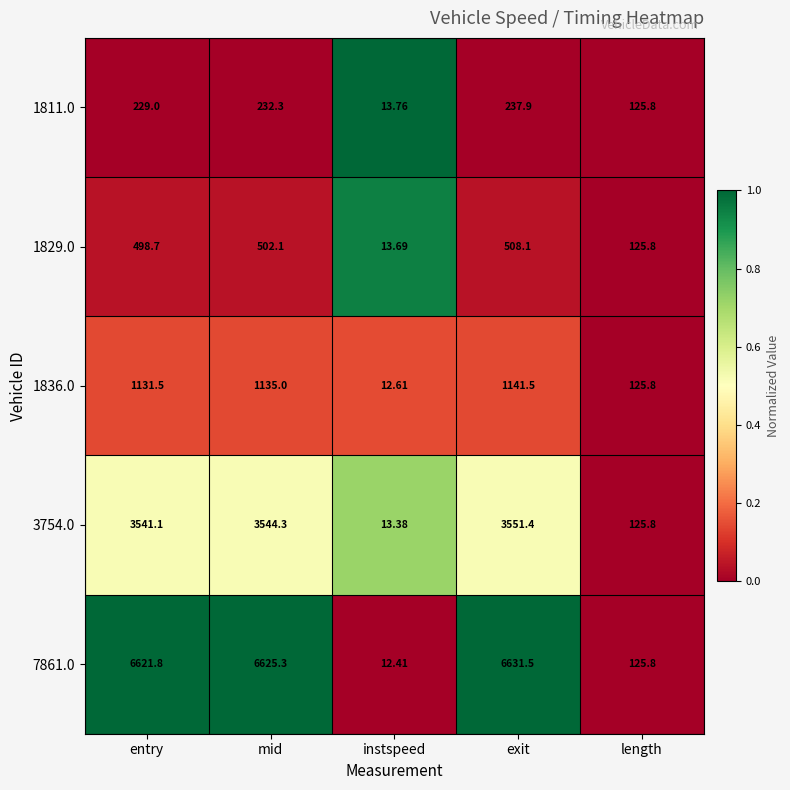

At which category does the chart reach its minimum across all series?

instspeed